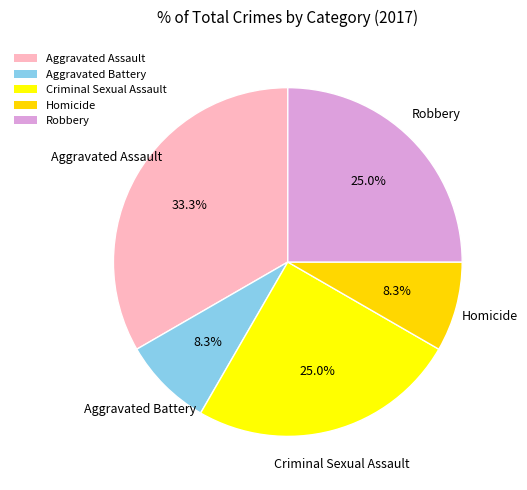

How many segments does this pie chart have?

5